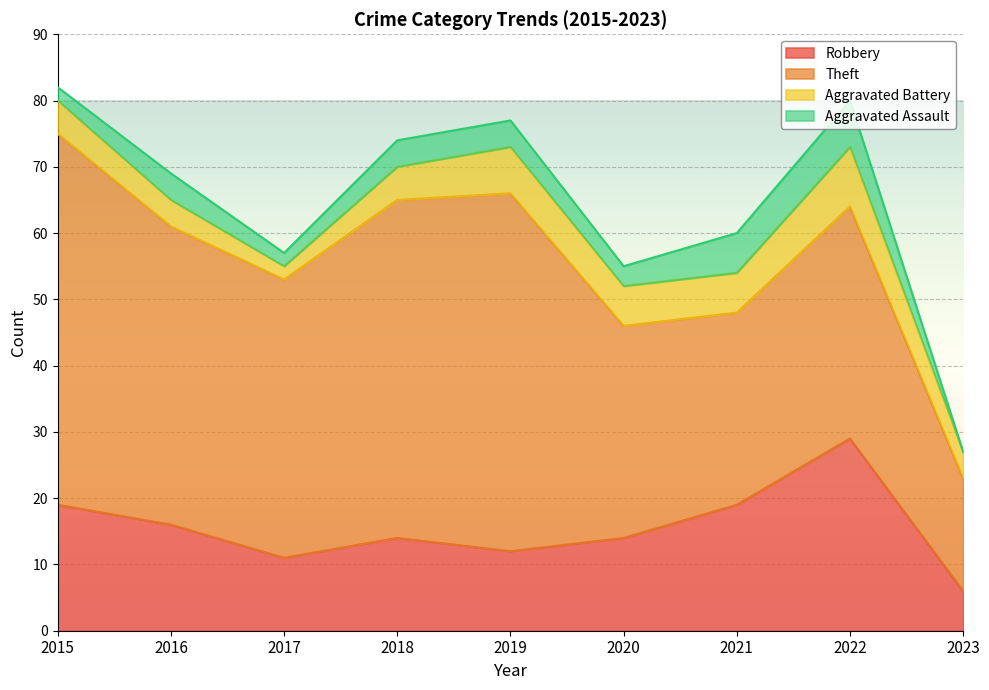

True or false: Aggravated Battery and Robbery intersect in this chart.

False